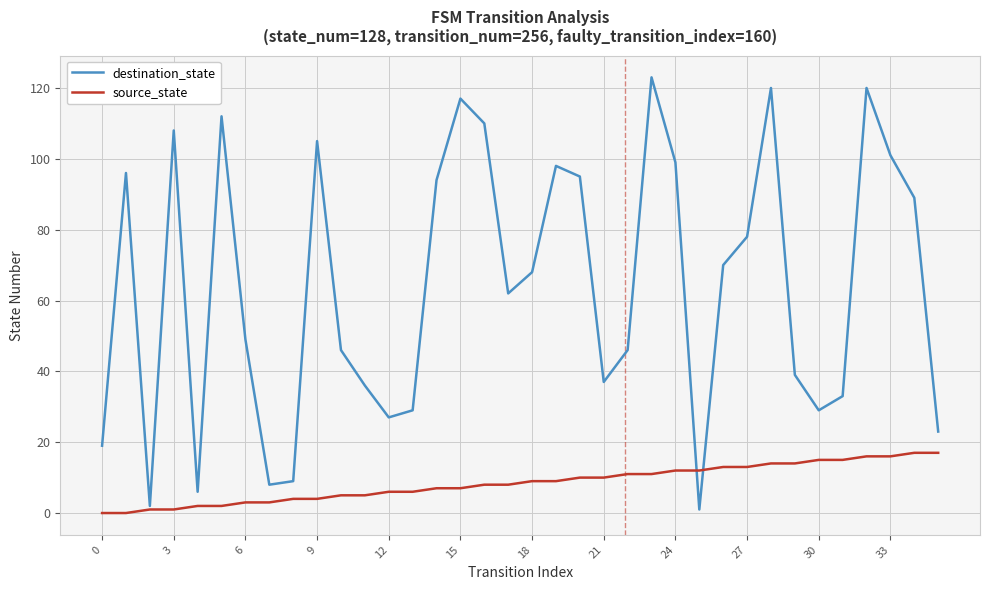

What is the sum of all source_state values?

306